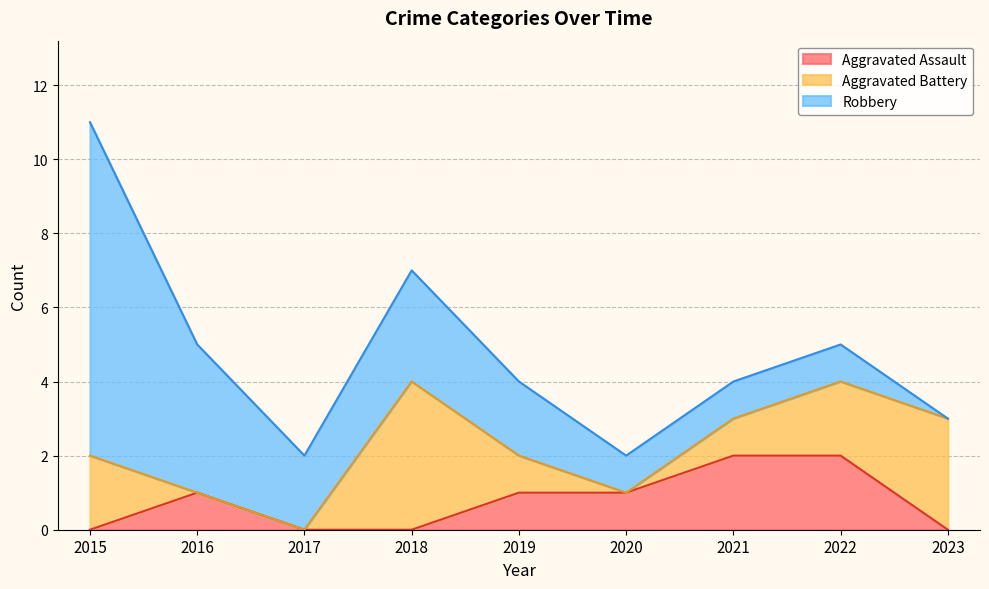

Which category has the highest value in the Aggravated Assault series?

2021